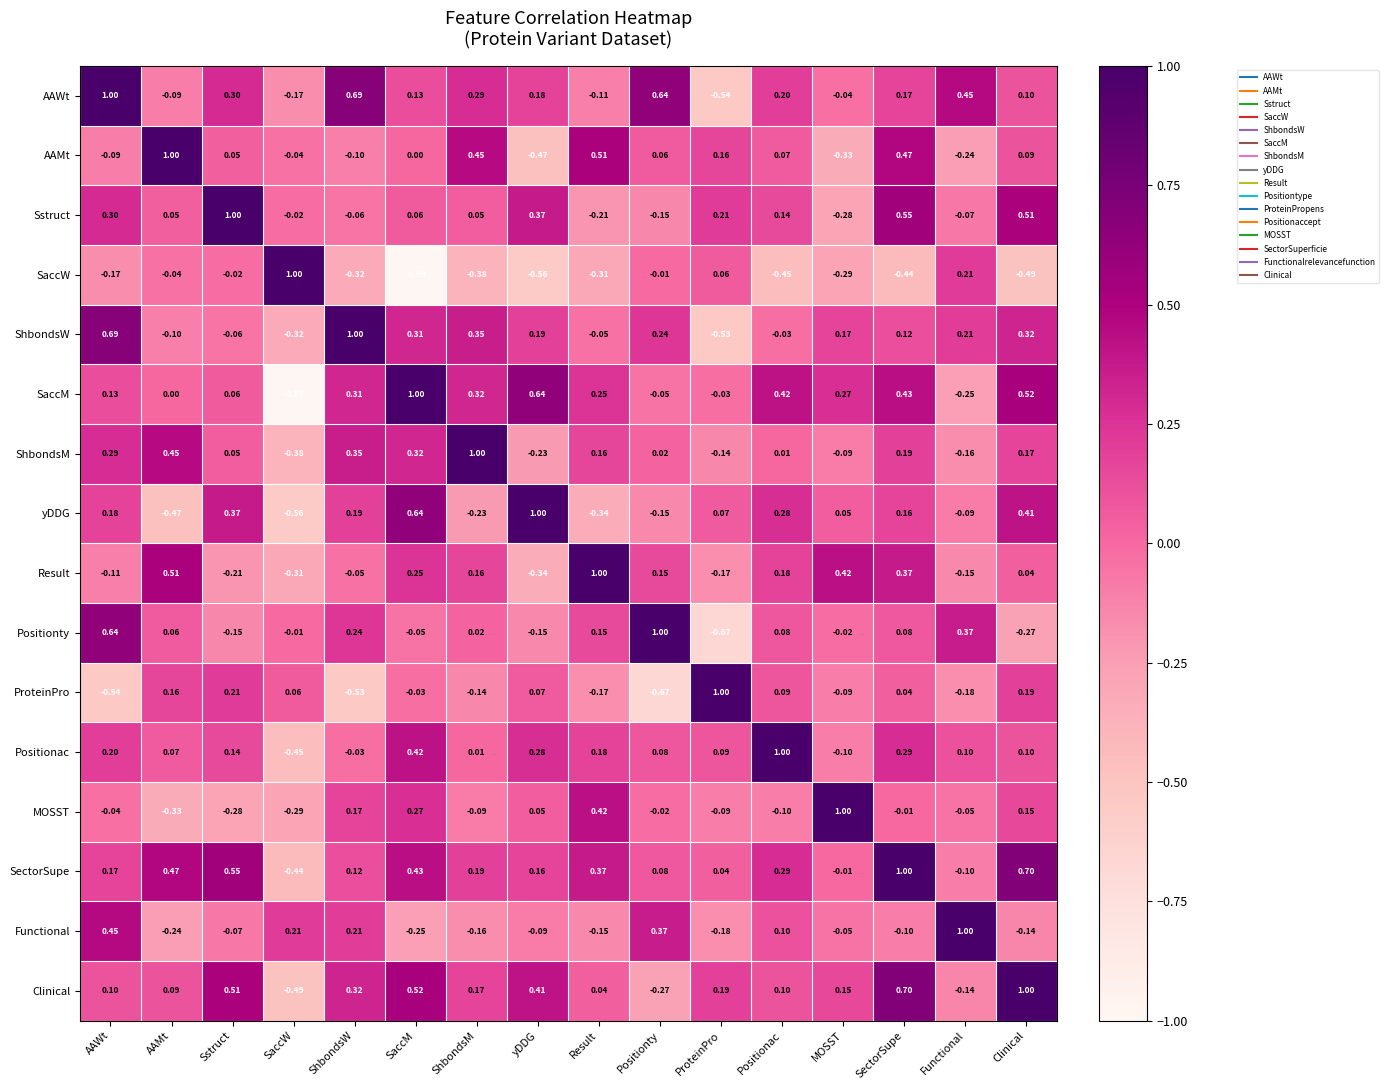

Which series has the largest total across all categories?

SectorSupe